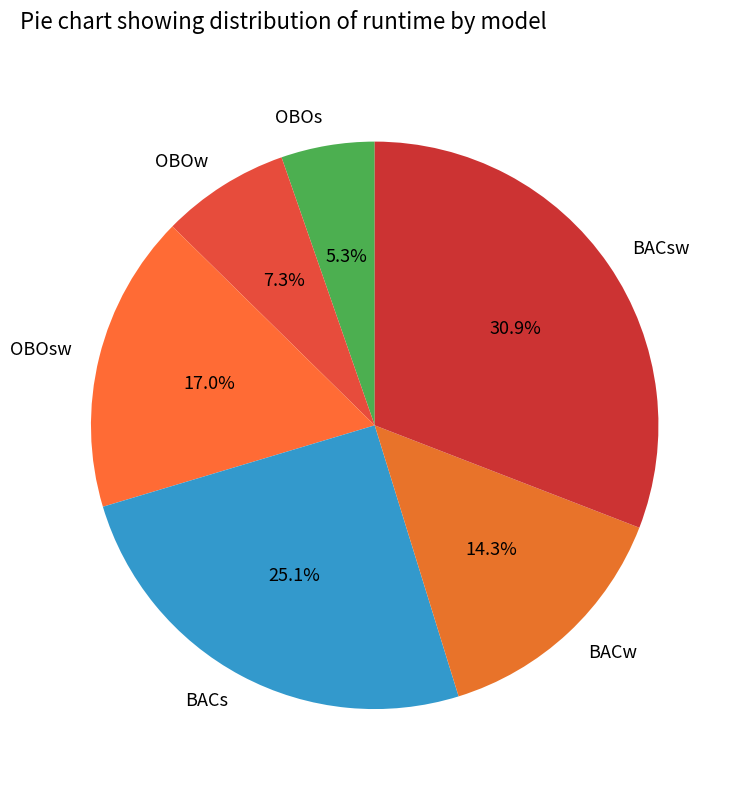

Does OBOs account for over 50% of the chart?

No